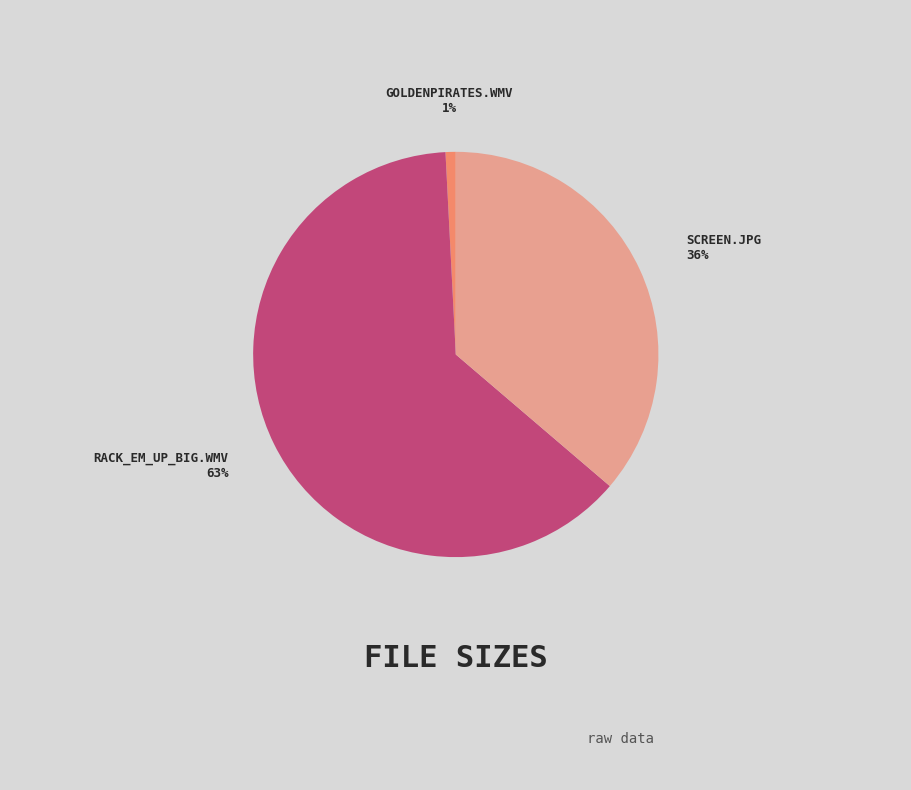

Count the number of slices in the pie.

3